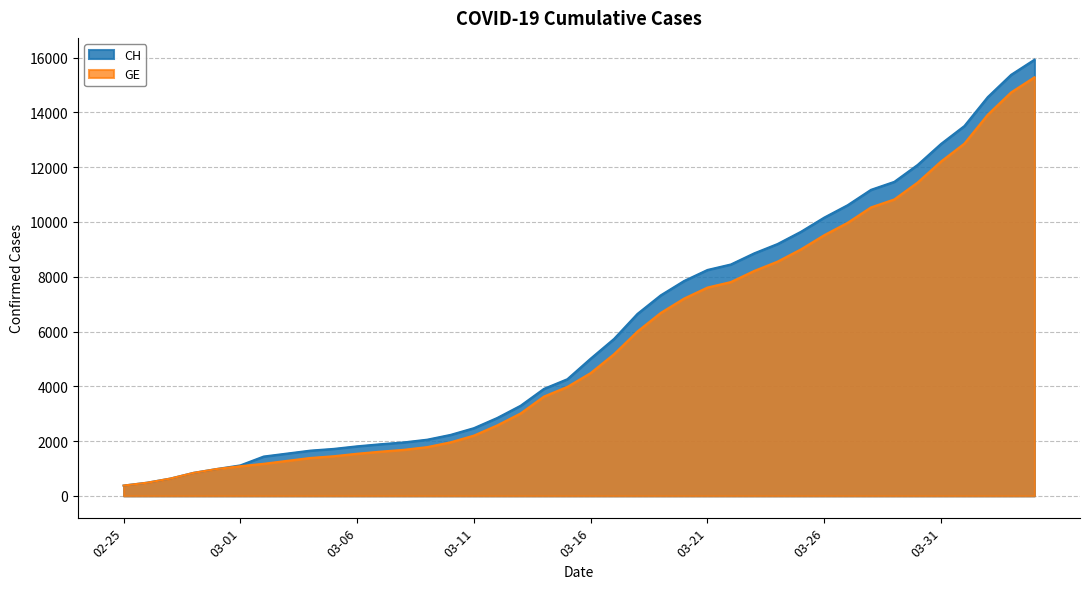

Which series has the largest total across all categories?

CH